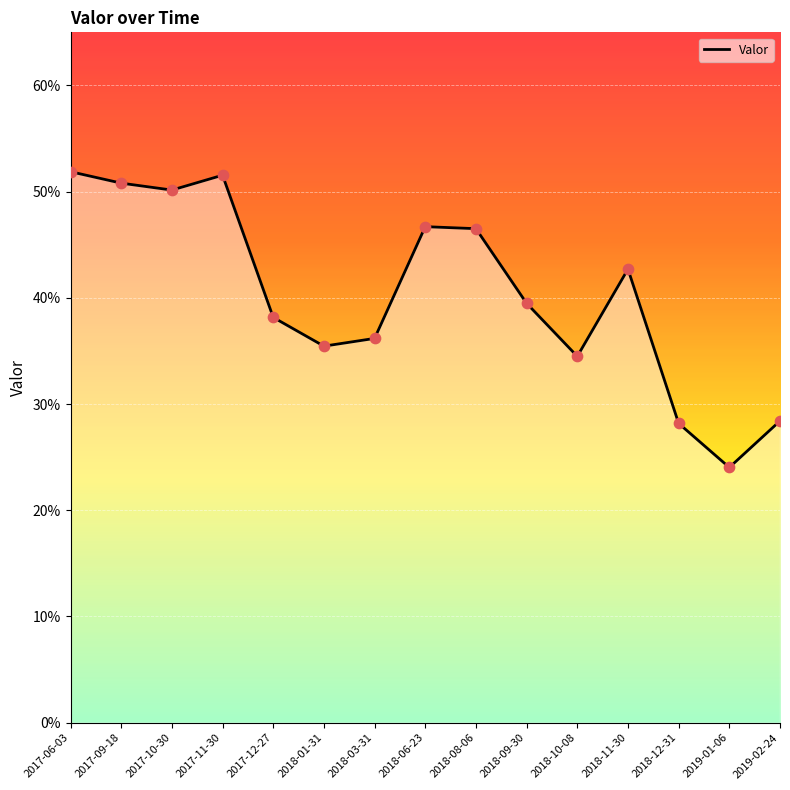

Which has a higher value, 2018-12-31 or 2018-03-31?

2018-03-31